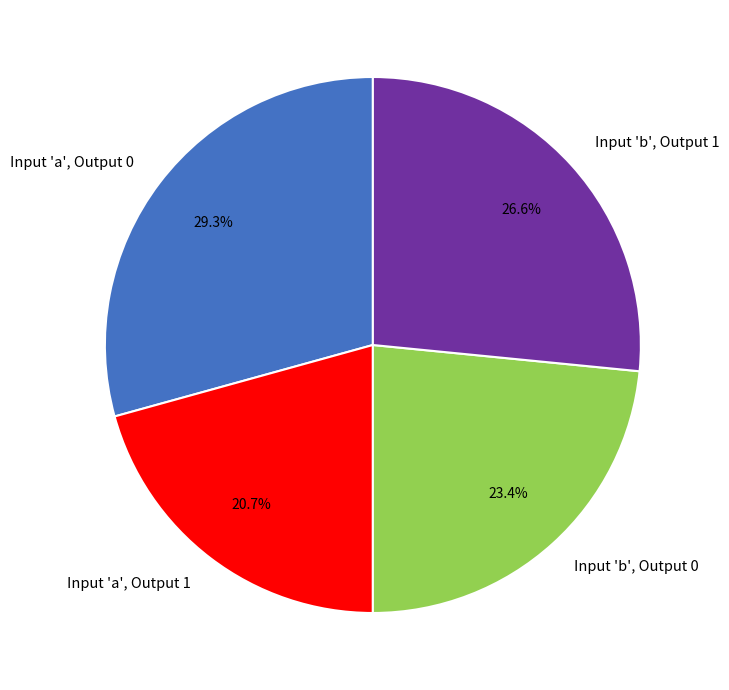

Is there any slice that represents more than half of the pie?

No